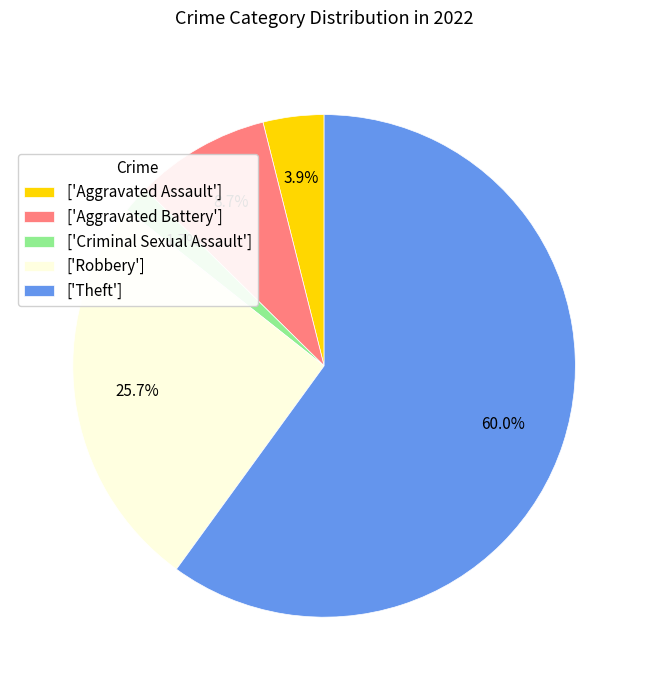

Which has a higher value, ['Aggravated Battery'] or ['Aggravated Assault']?

['Aggravated Battery']